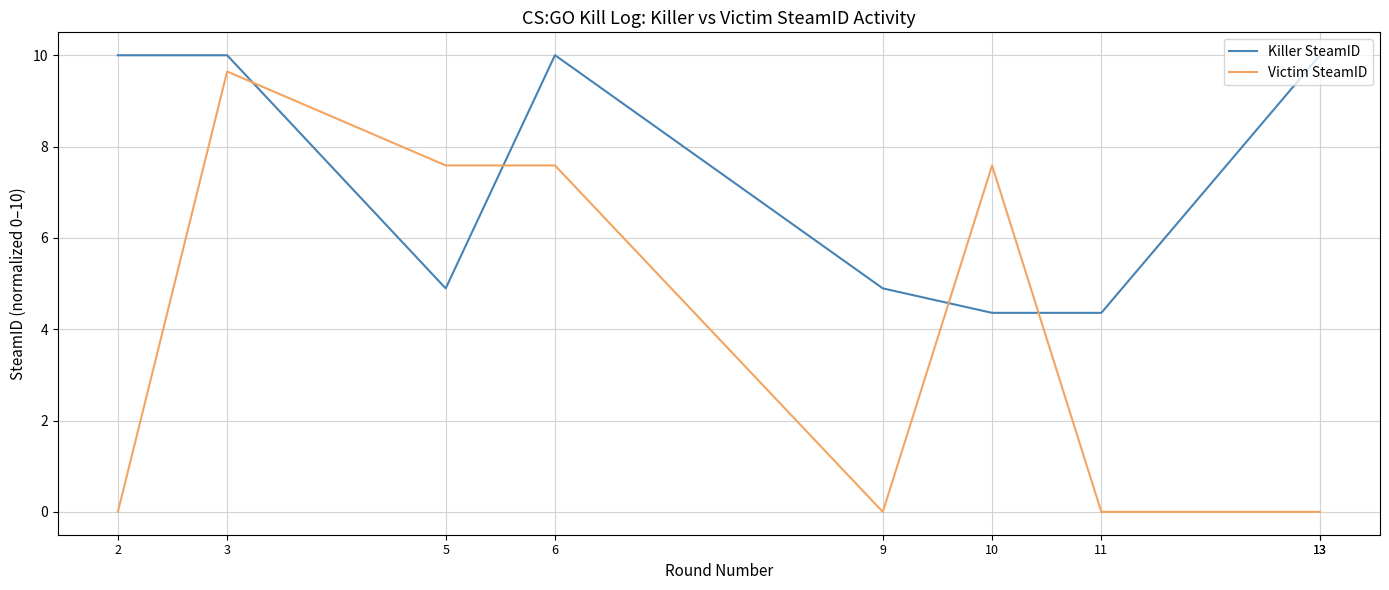

In Killer SteamID, how many points are lower than both neighbors (excluding endpoints)?

1